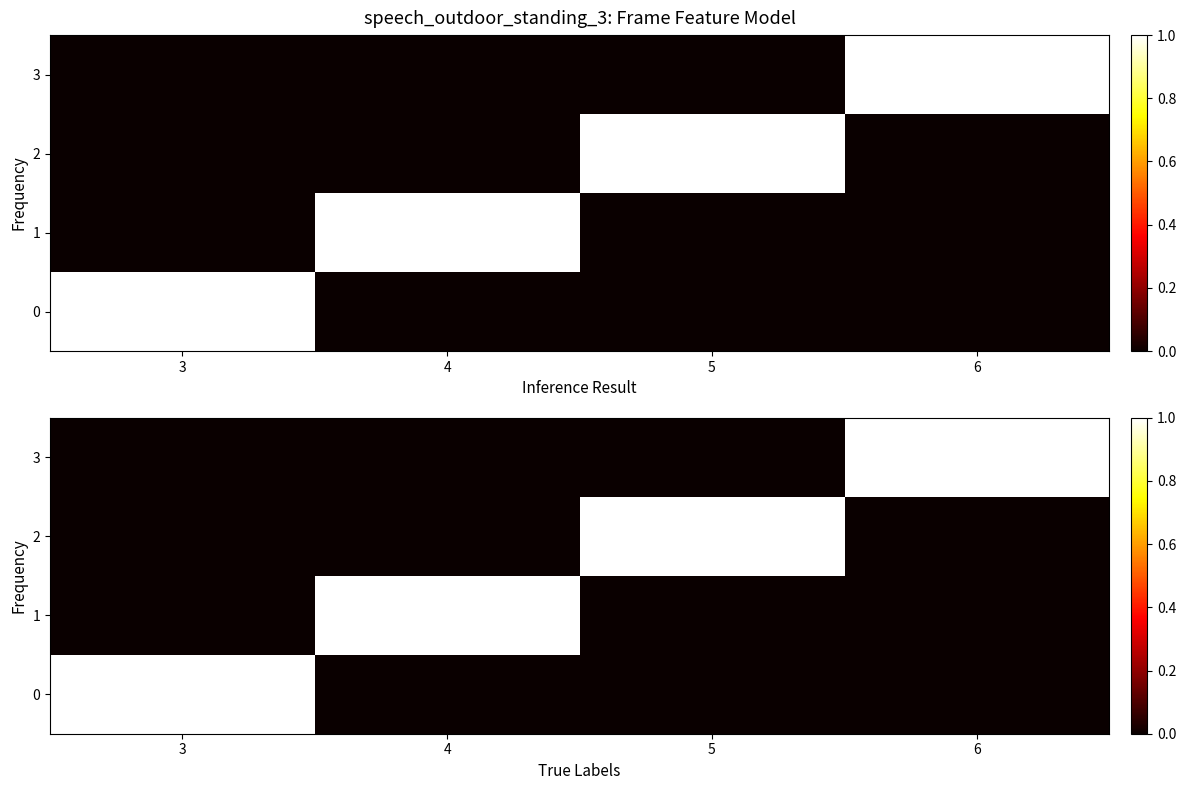

How many values in the 3 series exceed 0?

1